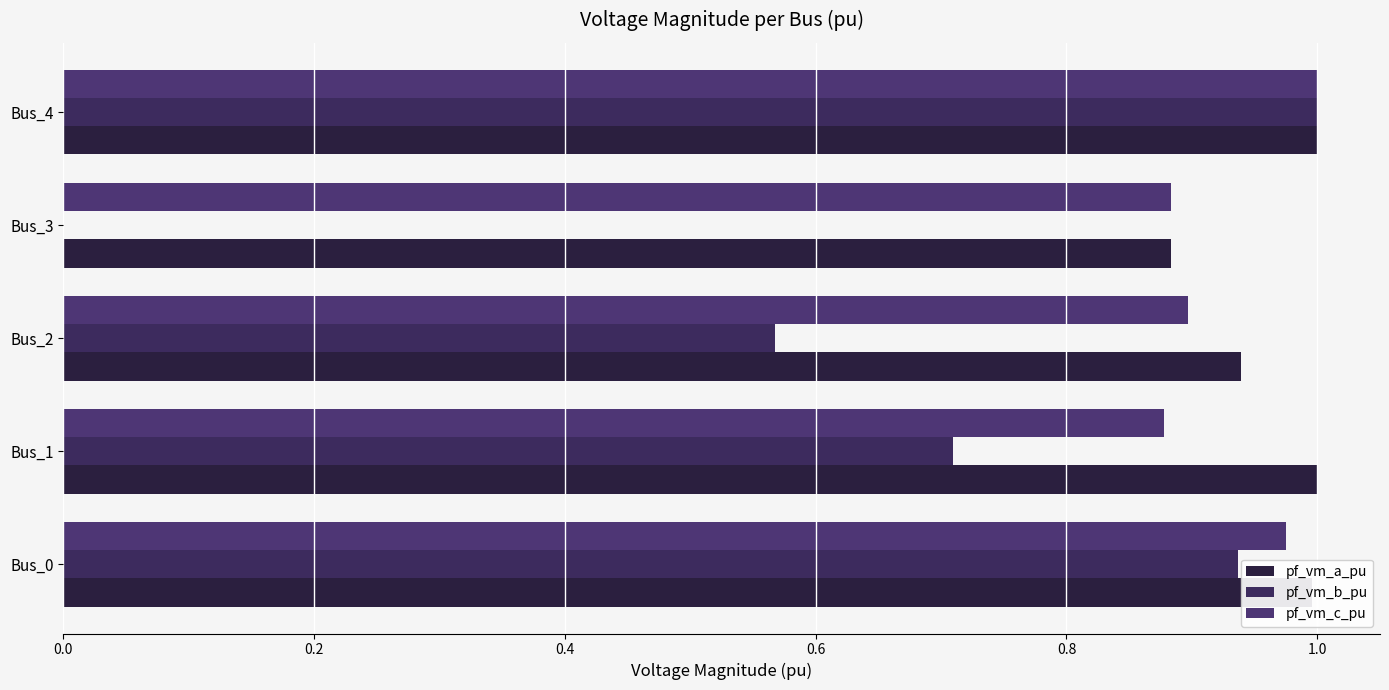

Which series has the largest total across all categories?

pf_vm_a_pu